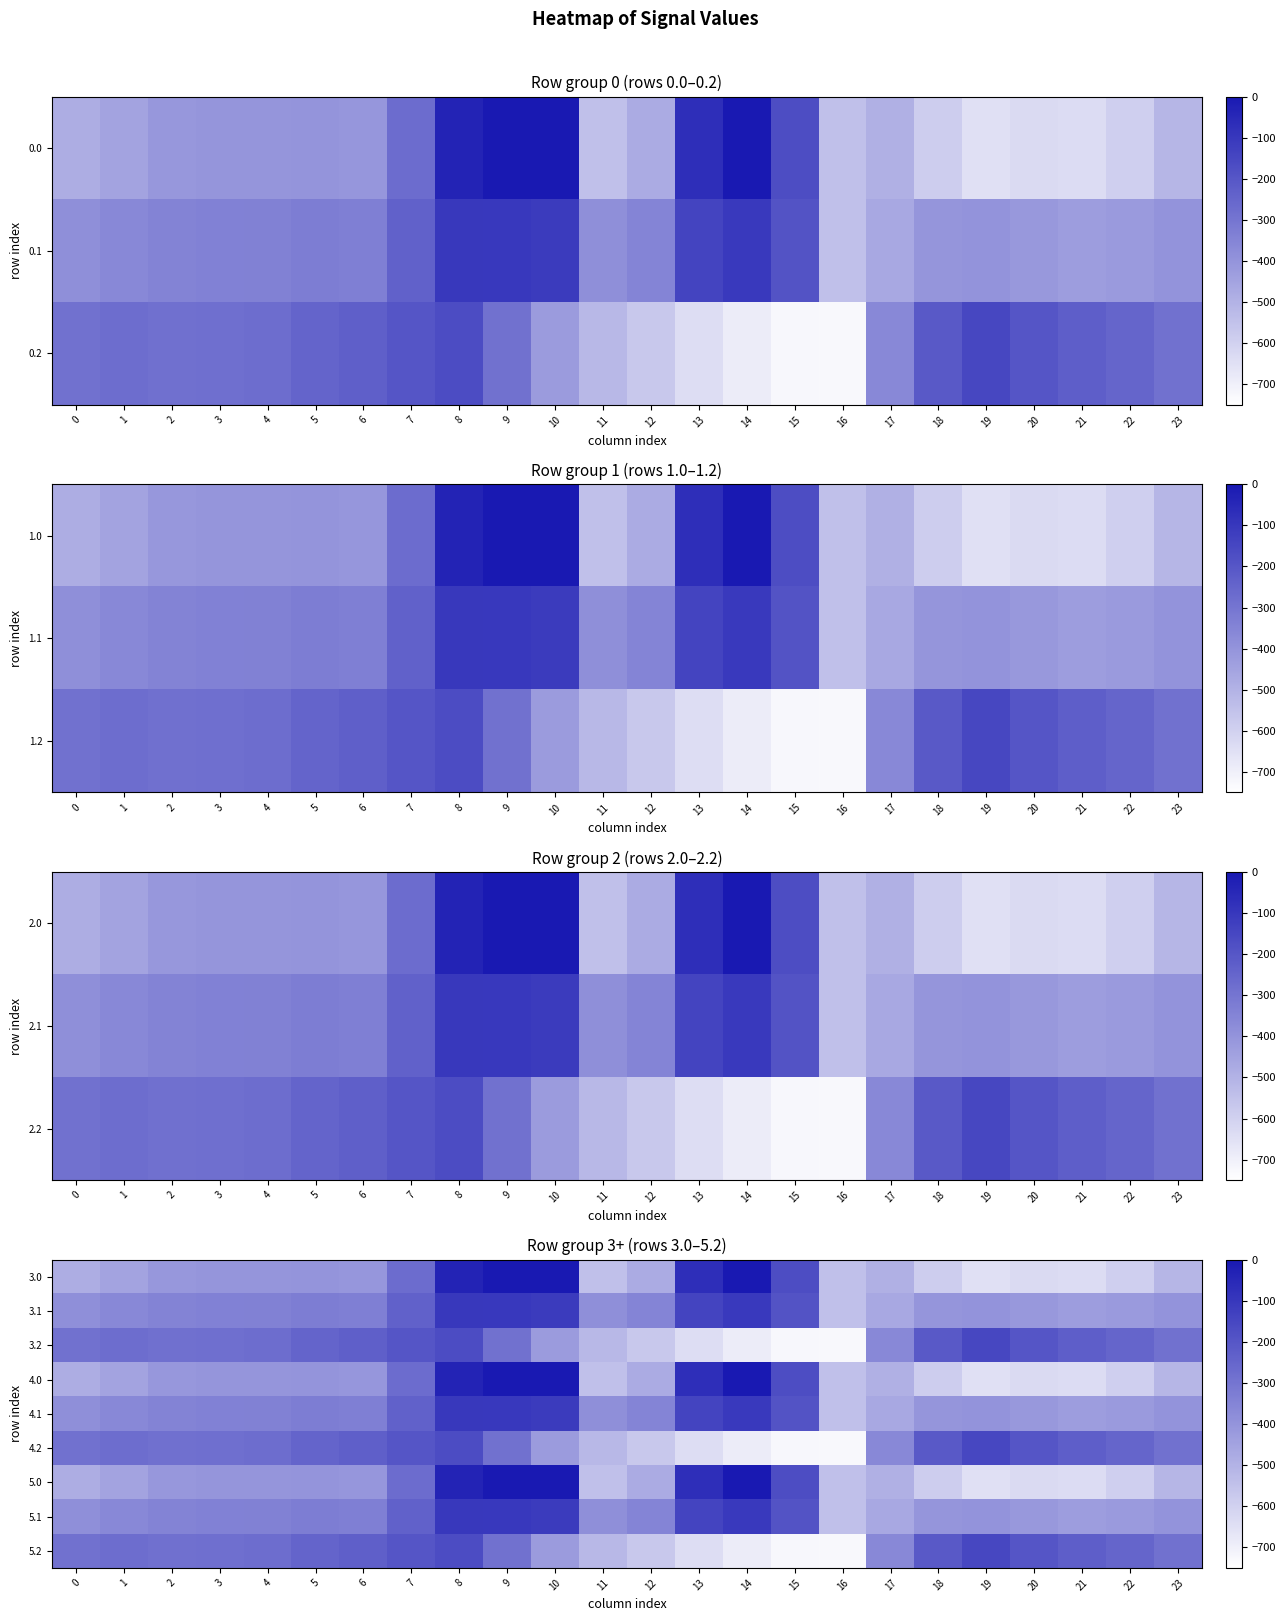

What is the average value of the 5.2 series?

-354.6